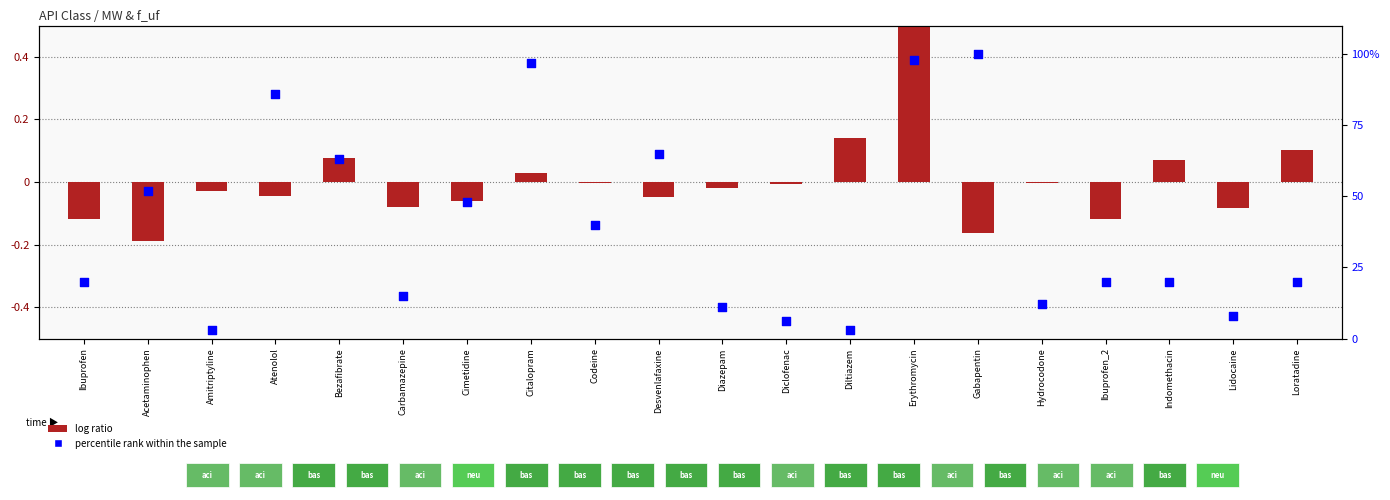

Which series has the largest total across all categories?

percentile rank within the sample